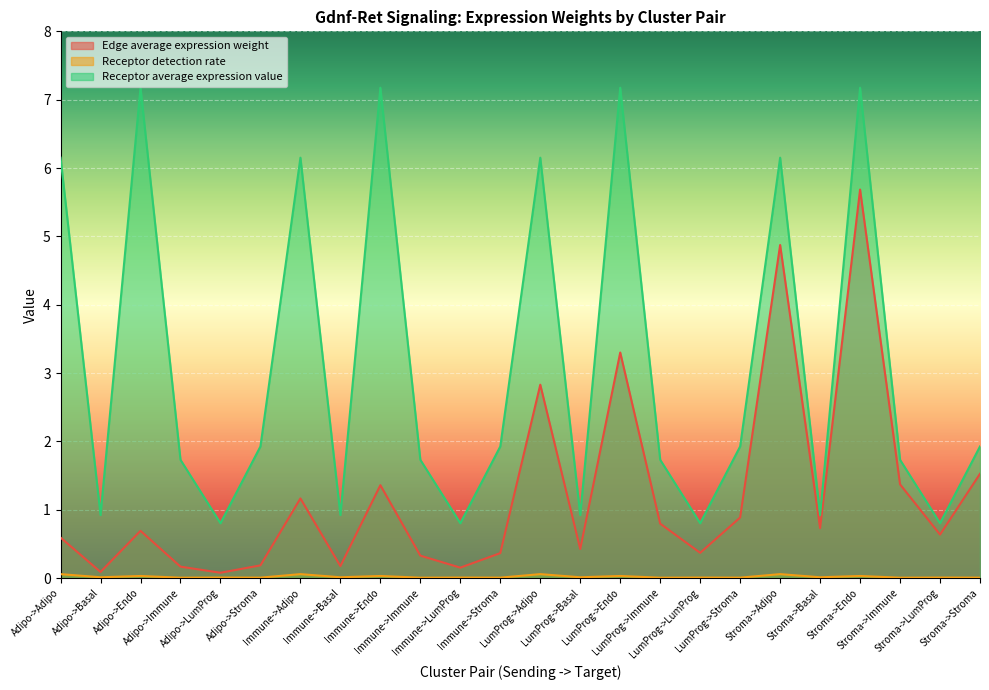

True or false: Receptor detection rate has a value of 0.0 at LumProg->Immune.

True